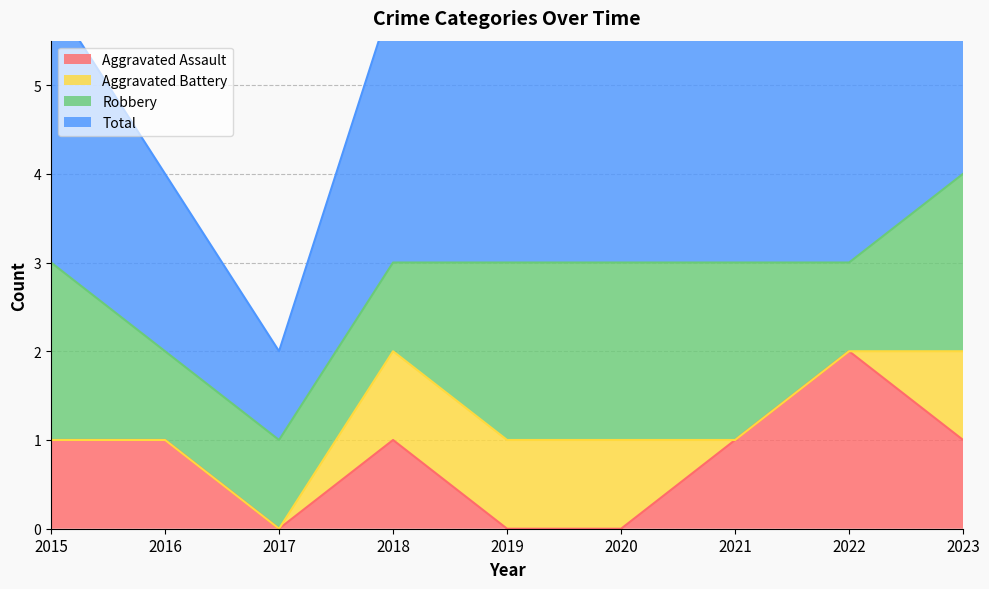

The Aggravated Assault series shows -1 at 2020. True or false?

False